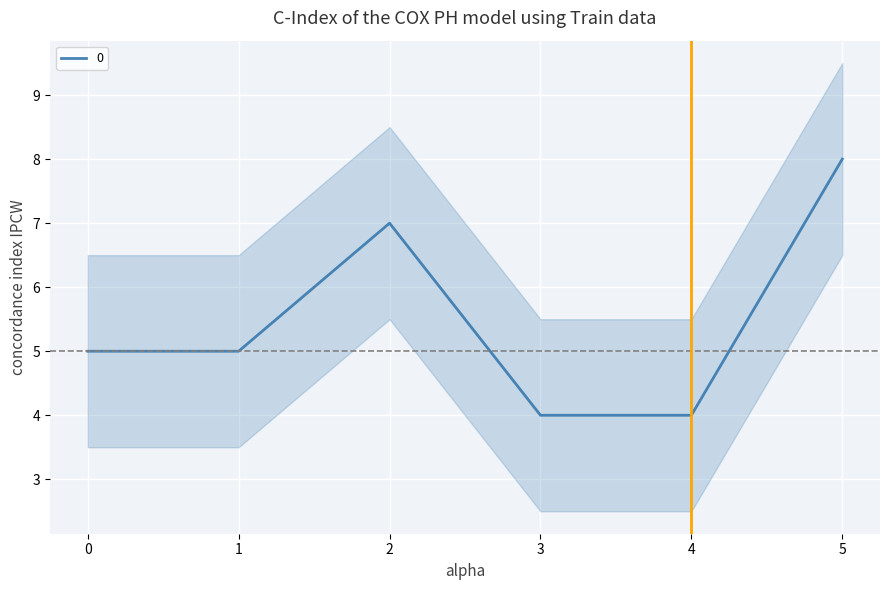

List the labels in order of value, largest first.

5, 2, 0, 1, 3, 4